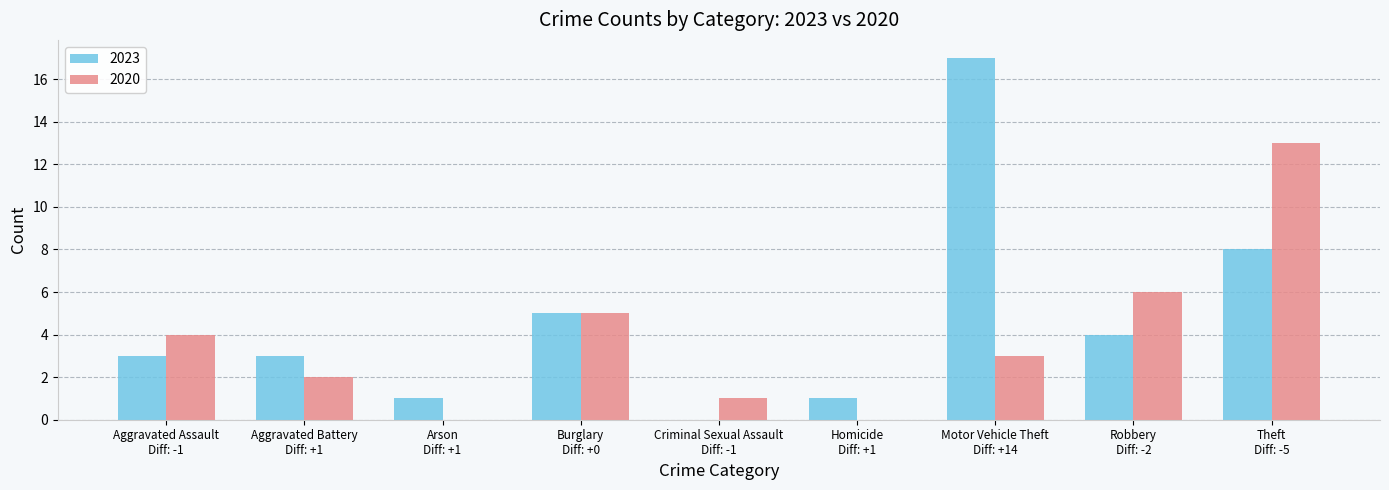

What are all the series names shown in the legend?

2023, 2020